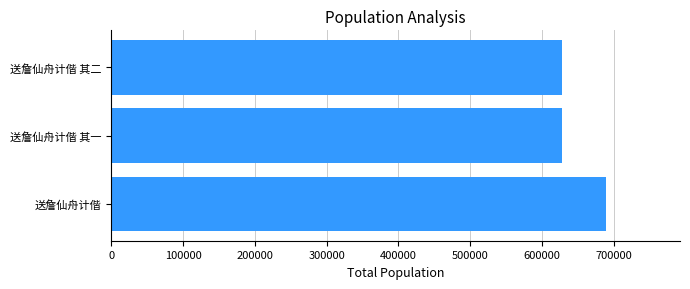

What is the difference between the maximum and second lowest values?

60629